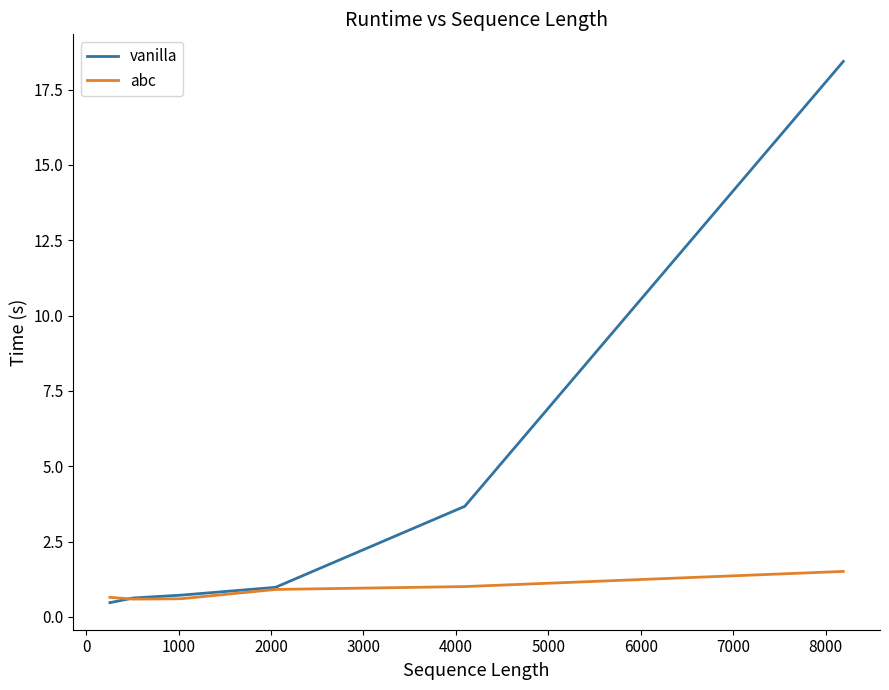

Which series has the largest total across all categories?

vanilla